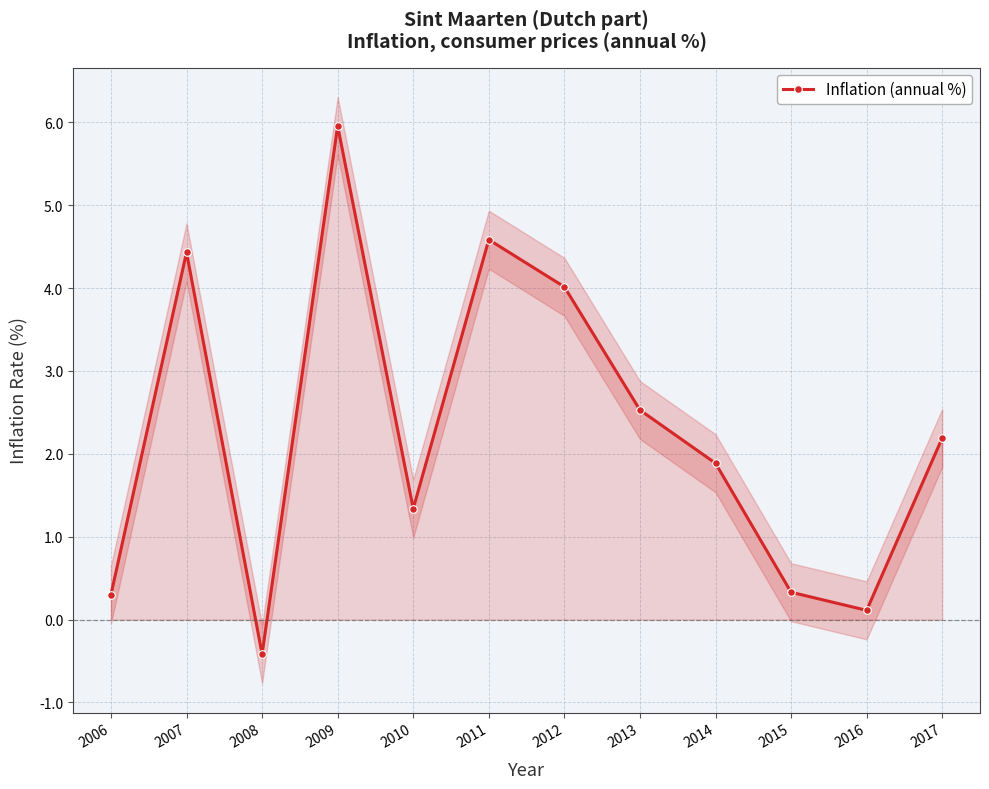

Where is the first local minimum?

2008